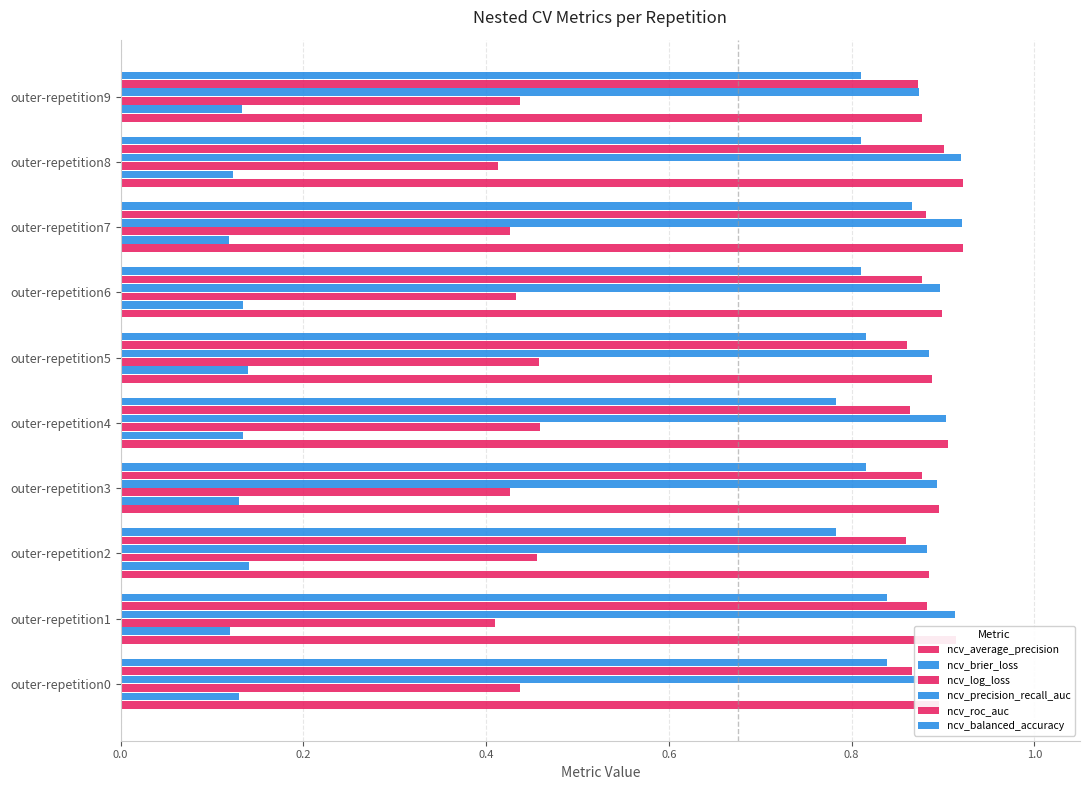

How many data points does each series have?

10